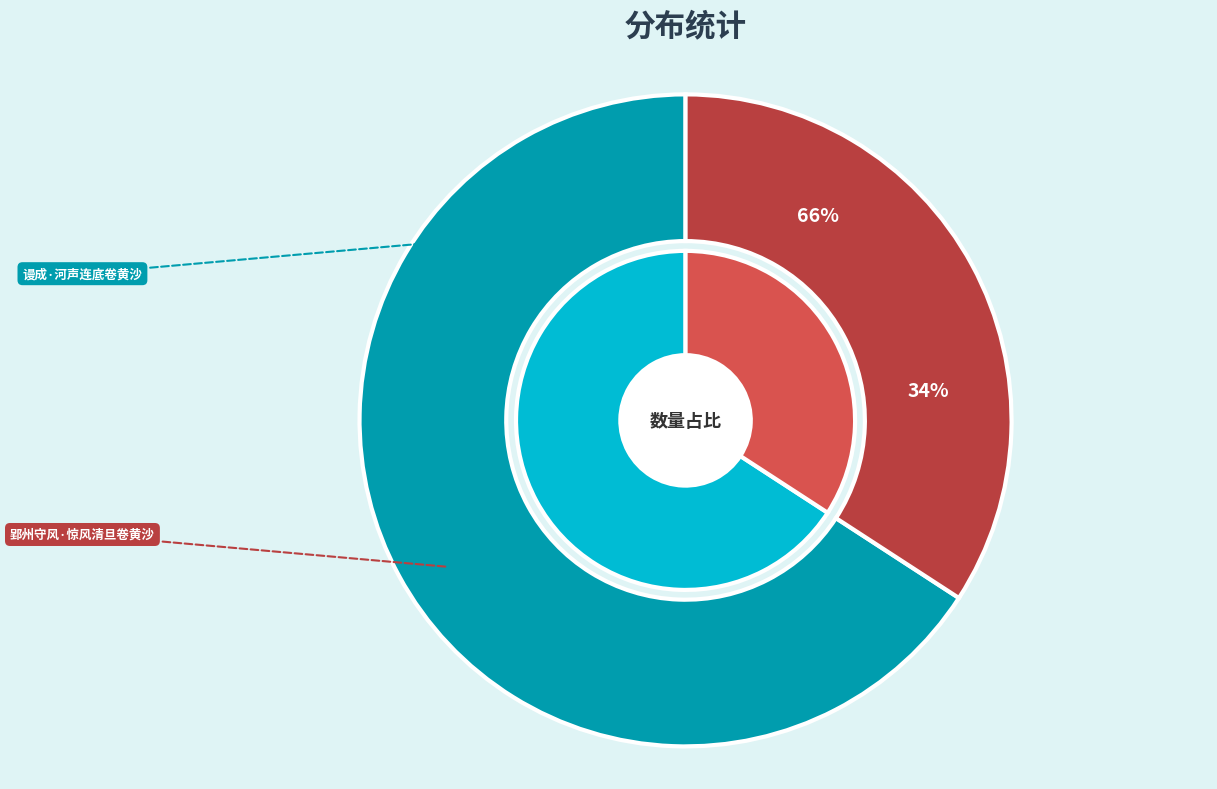

Approximately how many times larger is the value at 郢州守风·惊风清旦卷黄沙 compared to 谩成·河声连底卷黄沙?

0.5